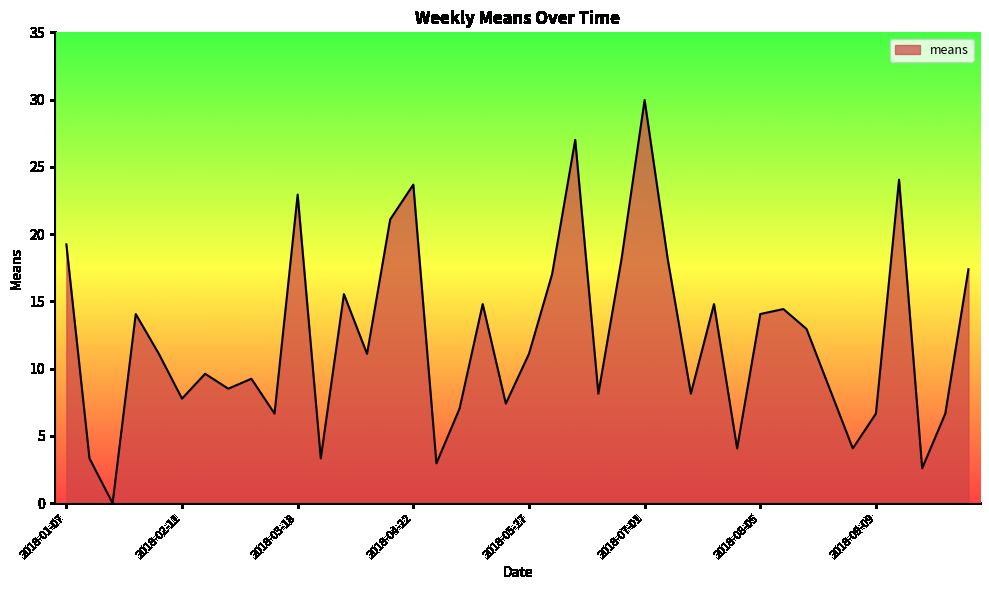

What is the difference between the maximum and minimum values?

30.0